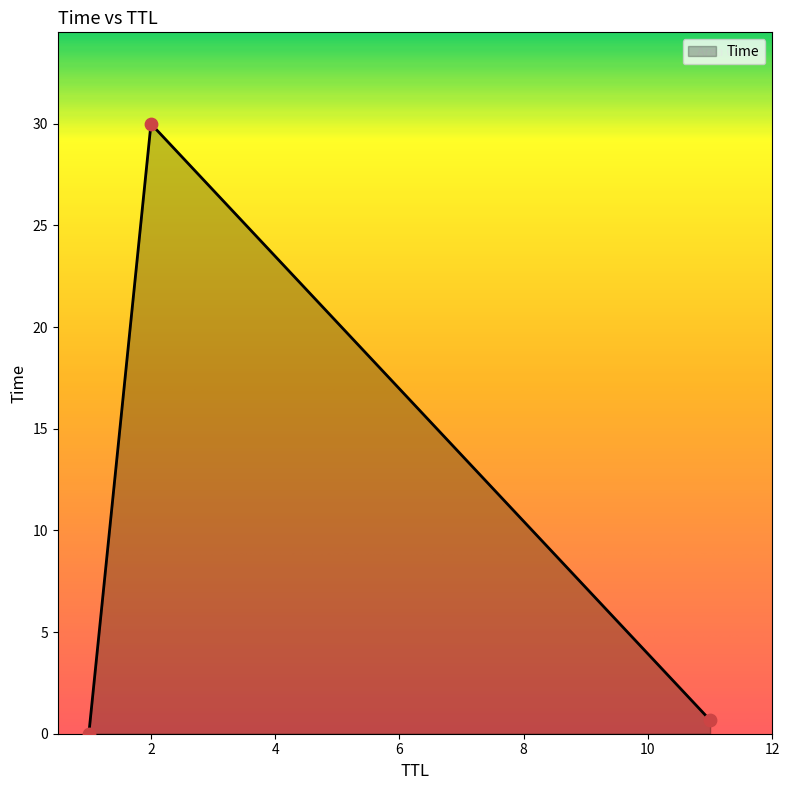

What is the maximum value shown in the chart?

30.0